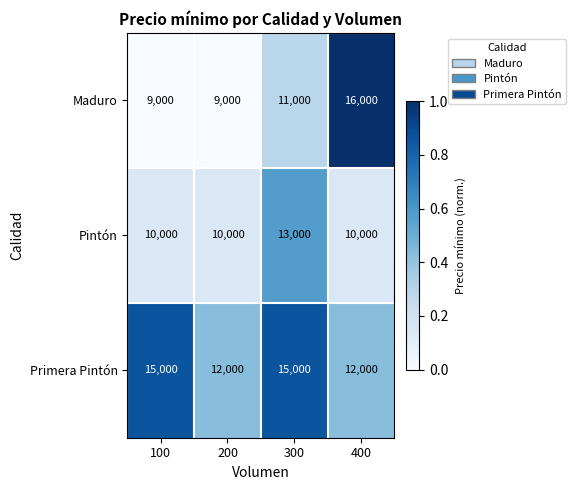

Between 100 and 300, which series saw the biggest shift?

Pintón